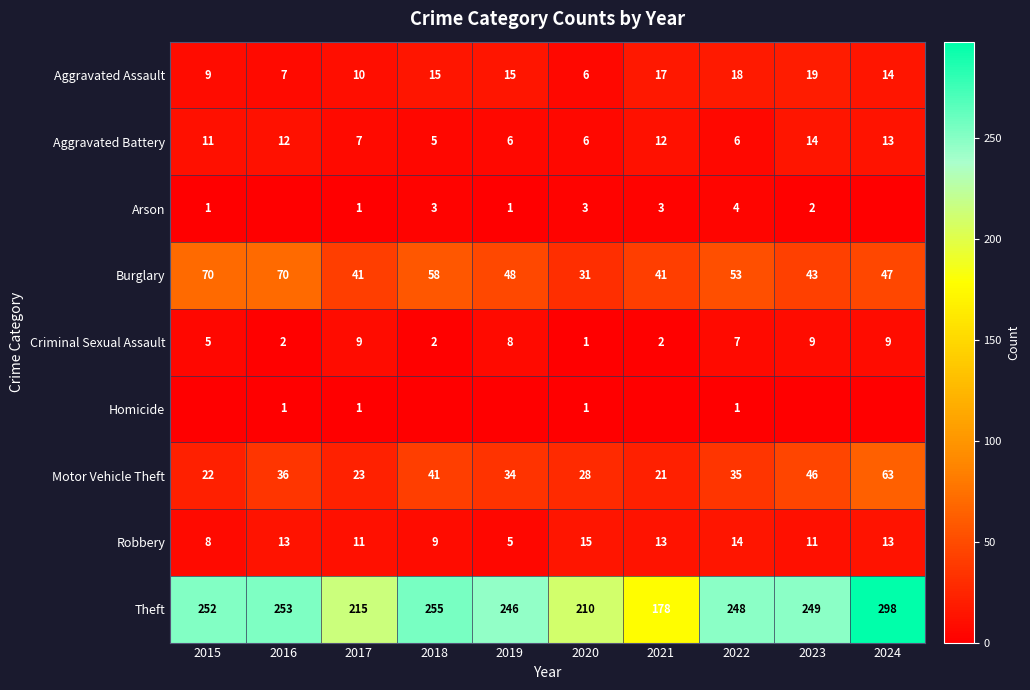

What is the approximate value of Burglary at 2020, to the nearest 10?

30